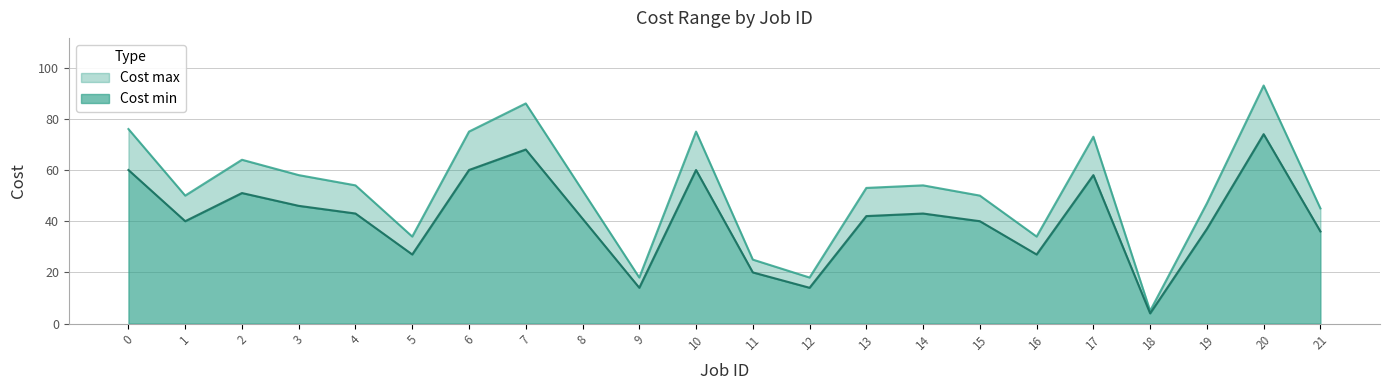

What is the difference between the maximum and minimum values in the Cost max series?

88